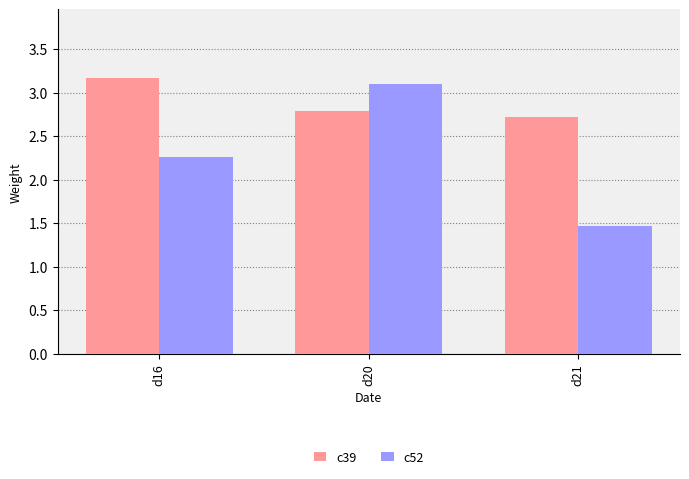

What is the minimum value for c52?

1.5